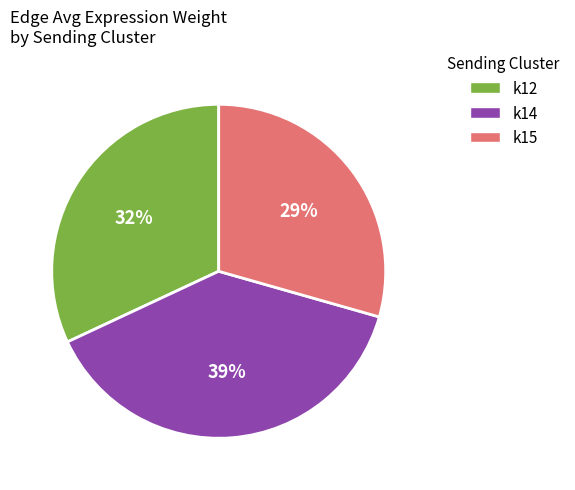

Is there any slice that represents more than half of the pie?

No